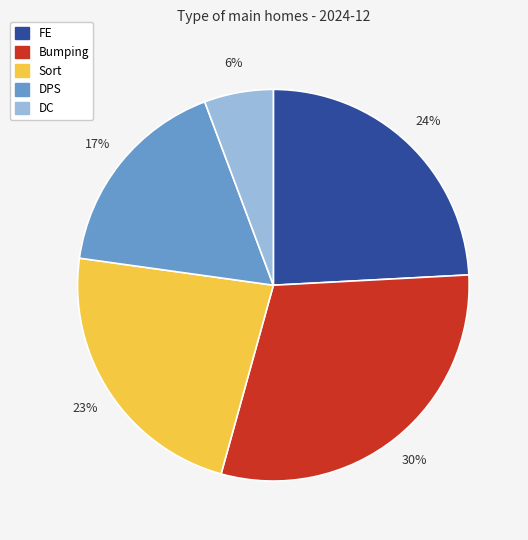

What is the smallest slice in the pie chart?

DC